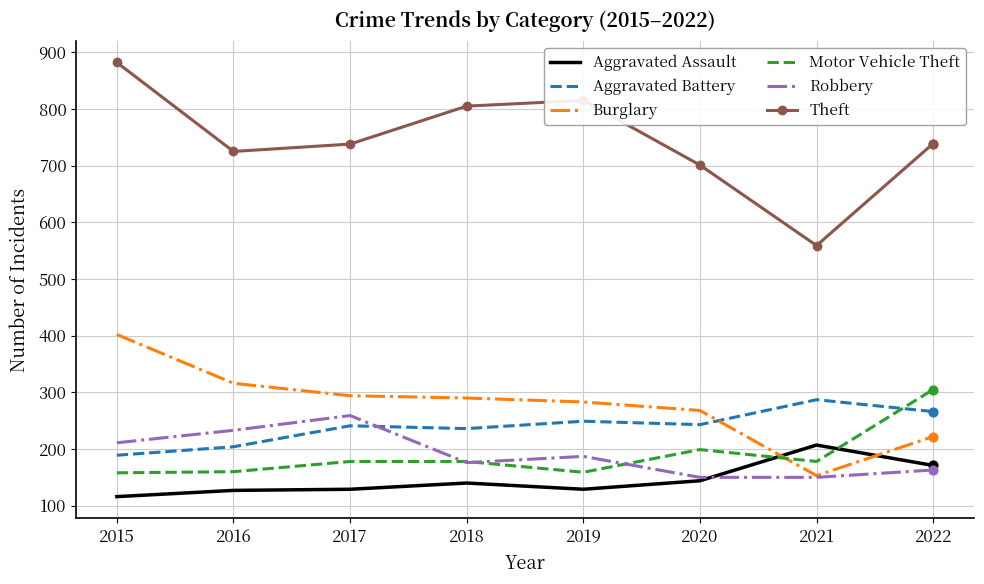

At how many categories does at least one series exceed 207?

8